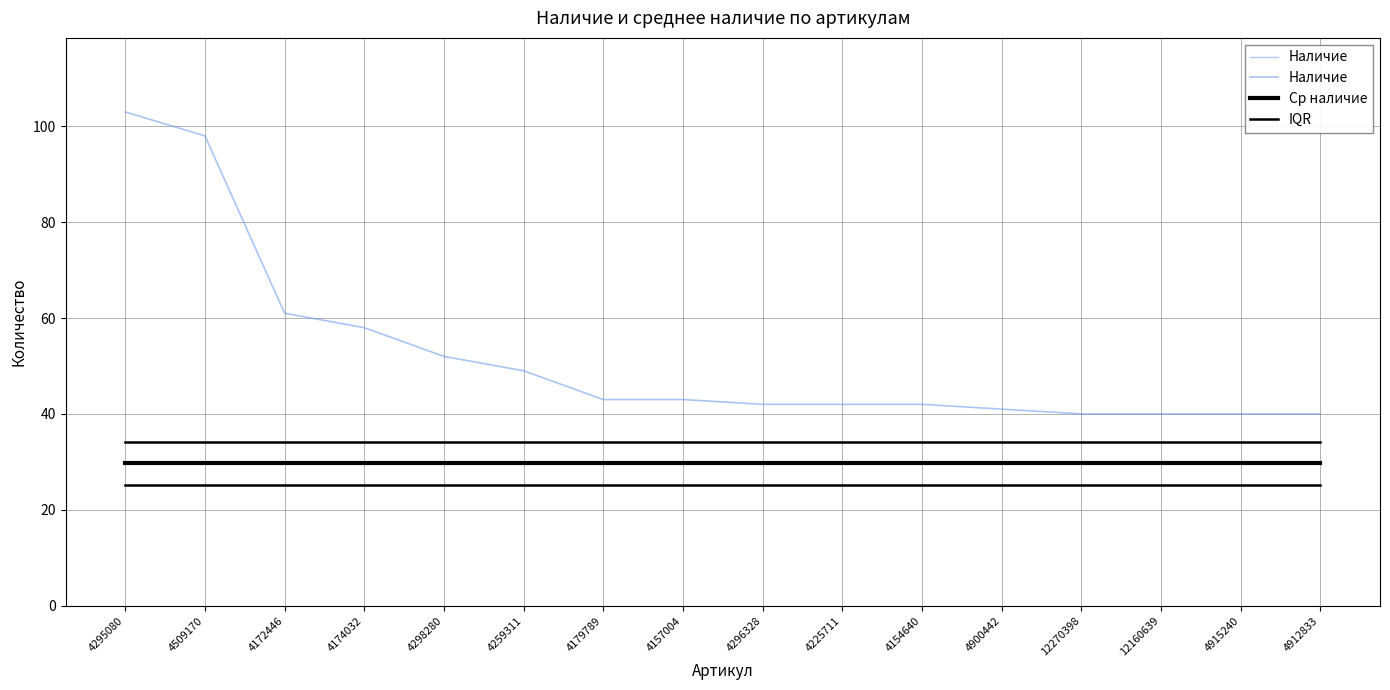

What is the value of the IQR point at the 12th from the left?

34.1